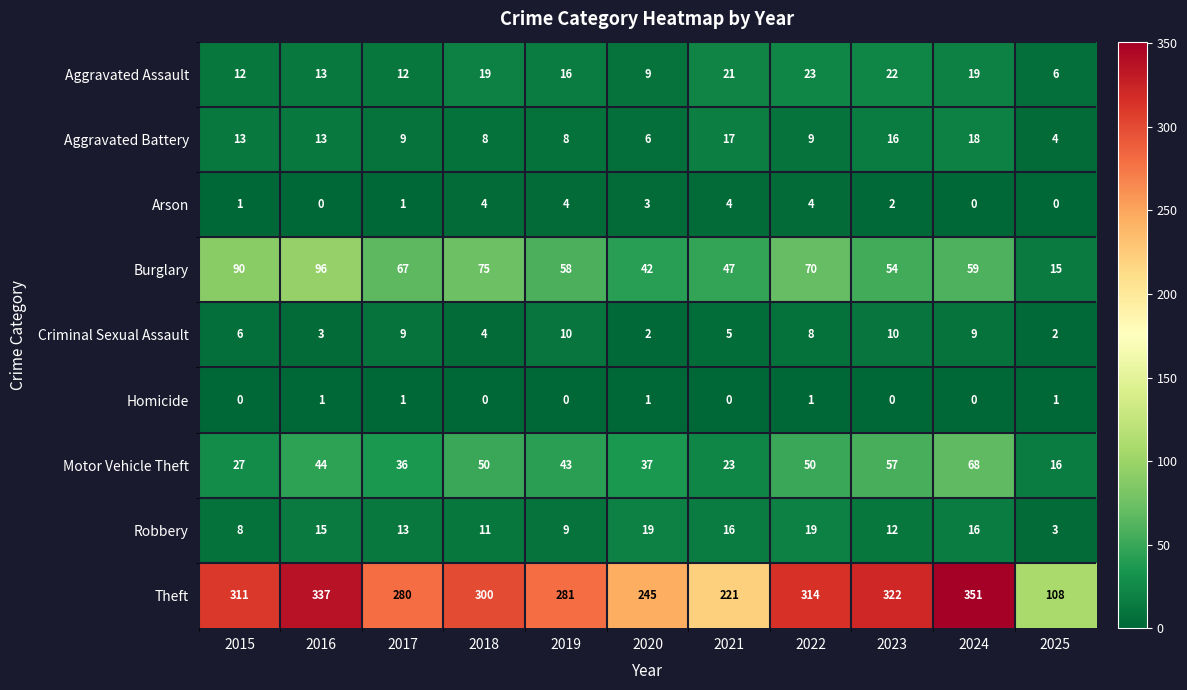

Is the value of Robbery at 2017 greater than the value of Criminal Sexual Assault at 2017?

Yes